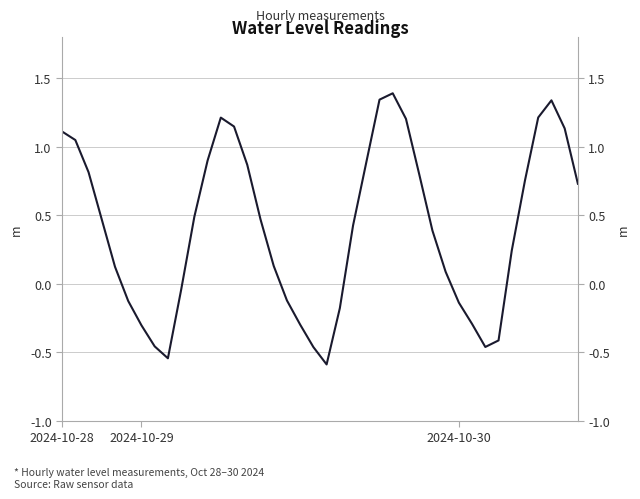

Read the value at 5.

-0.1